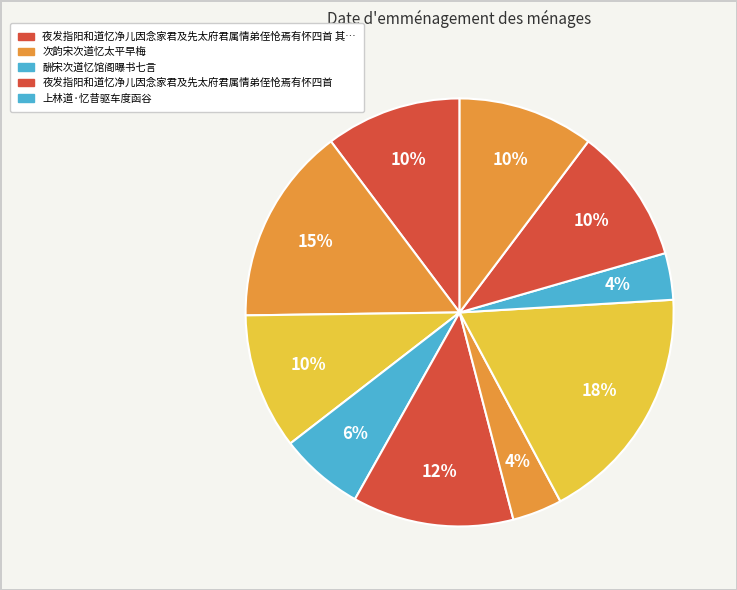

Count the number of slices in the pie.

10